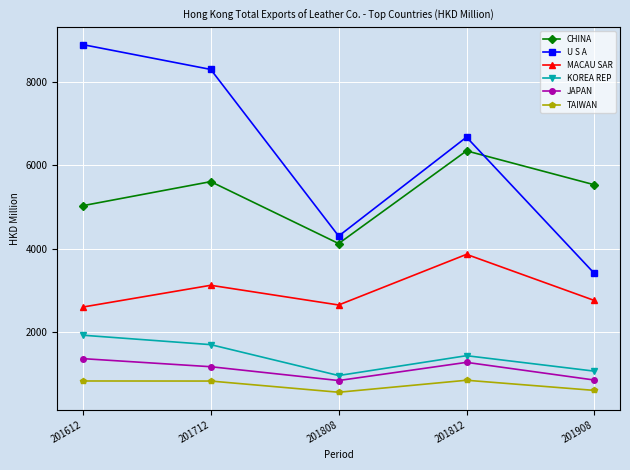

True or false: MACAU SAR has a value of 3121.5 at 201712.

True